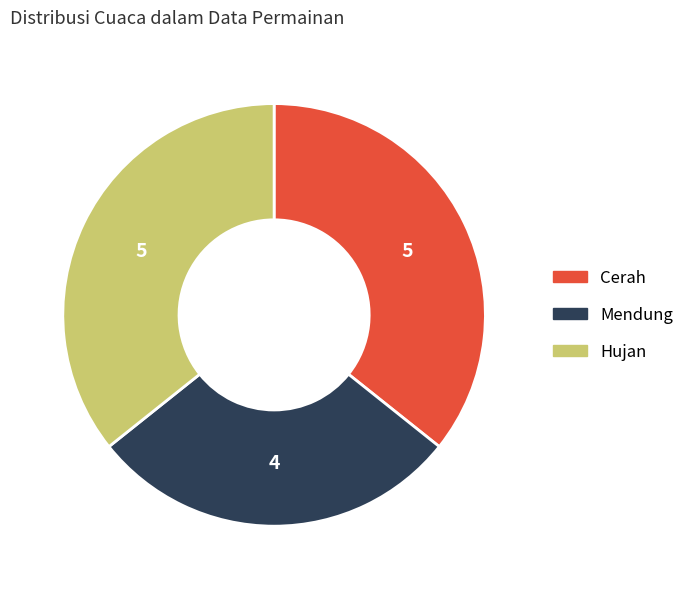

Do Hujan and Mendung together represent more than half of the pie?

Yes